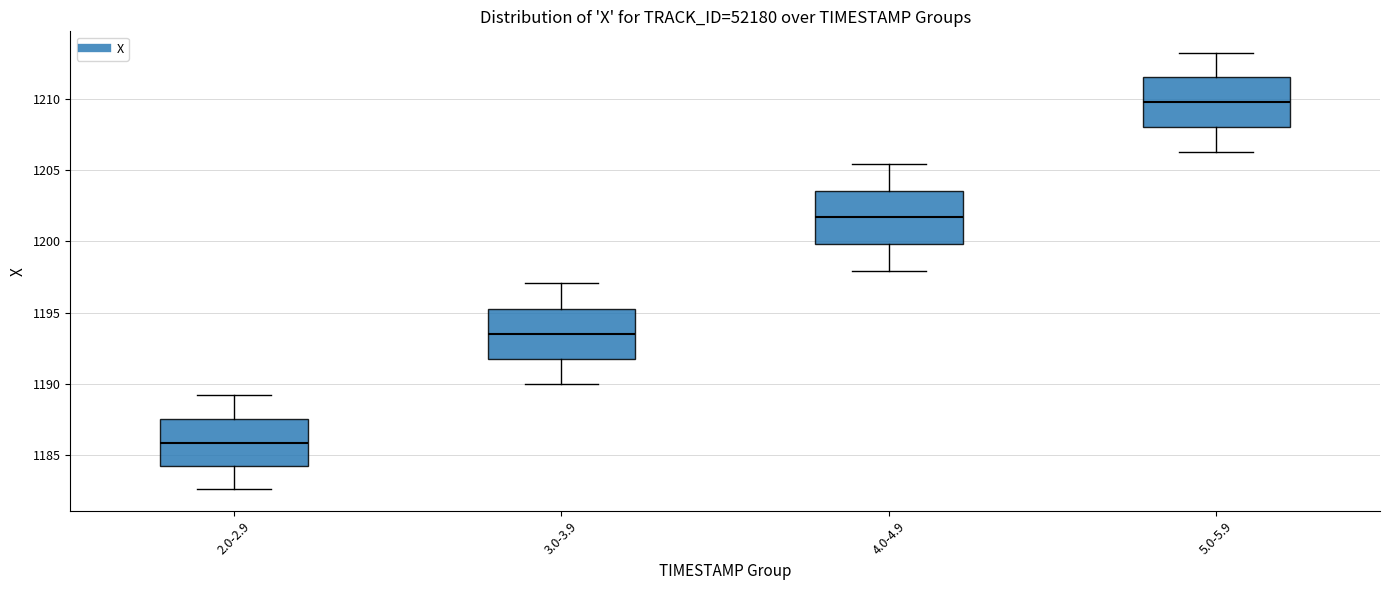

Reading left to right, transcribe this box plot: for each box, give where its median line is, the range the box spans, and where its two whiskers end, as read against the y-axis. The values are not printed on the chart, so give them approximately, as read against the axis.

2.0-2.9: median 1186.0, box 1184.0 to 1187.5, whiskers 1182.5 to 1189.0
3.0-3.9: median 1193.5, box 1191.5 to 1195.5, whiskers 1190.0 to 1197.0
4.0-4.9: median 1201.5, box 1200.0 to 1203.5, whiskers 1198.0 to 1205.5
5.0-5.9: median 1210.0, box 1208.0 to 1211.5, whiskers 1206.5 to 1213.0